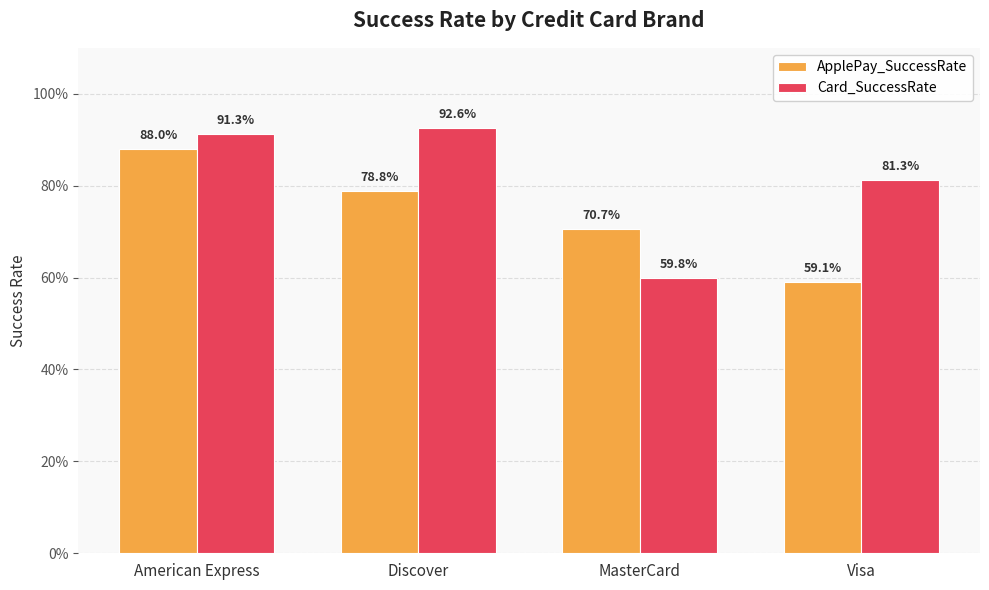

Which series has the widest spread of values?

Card_SuccessRate